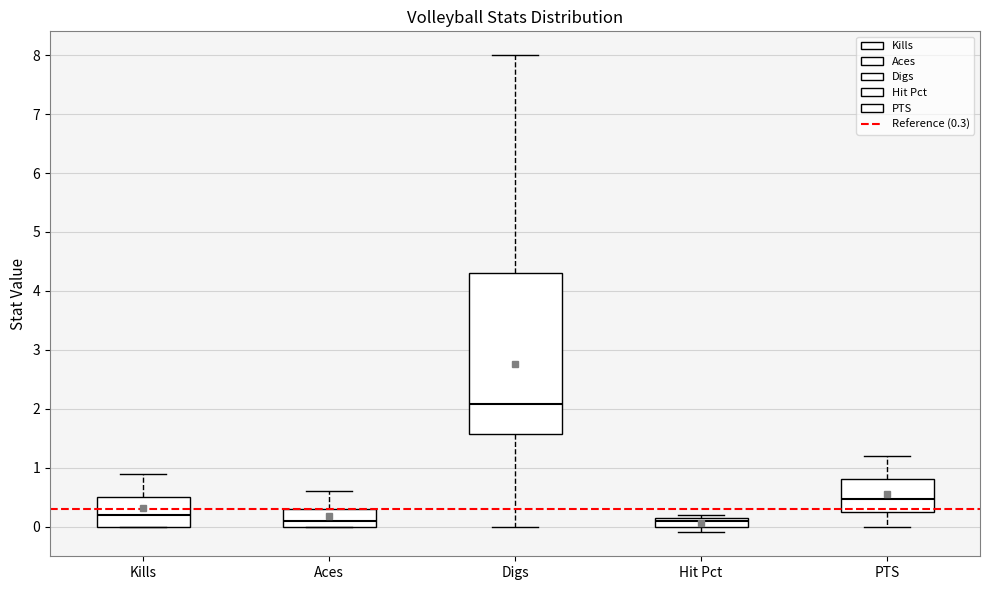

Where does the upper whisker of the box for Kills end on the y-axis? The values are not printed on the chart, so give them approximately, as read against the axis.

0.9